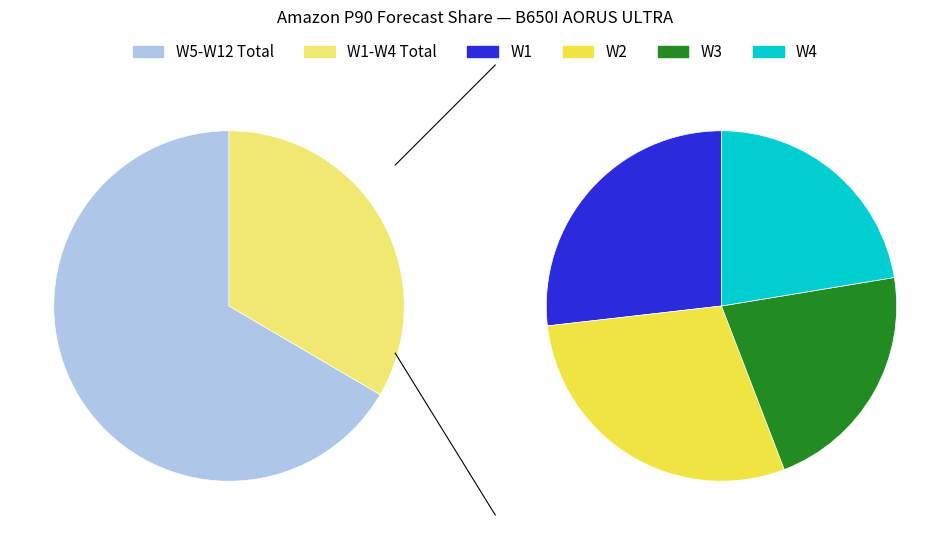

Does W6 account for over 50% of the chart?

No